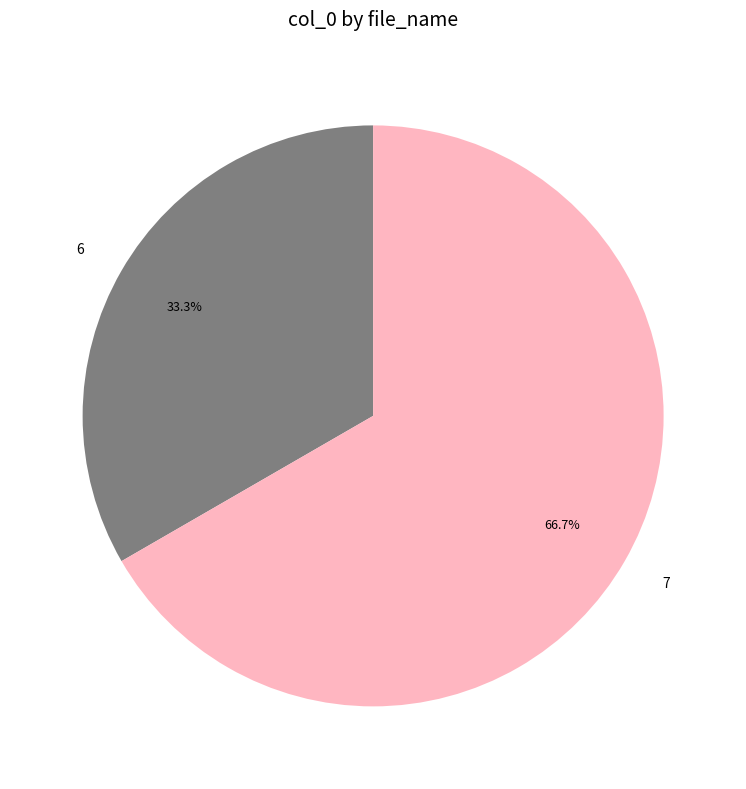

How many segments does this pie chart have?

2